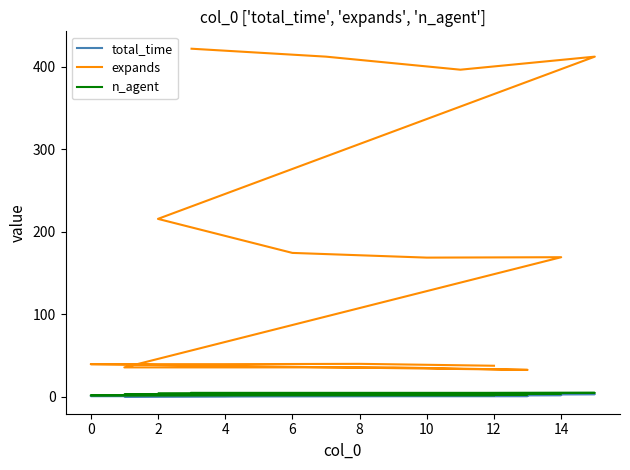

What are all the series names shown in the legend?

total_time, expands, n_agent